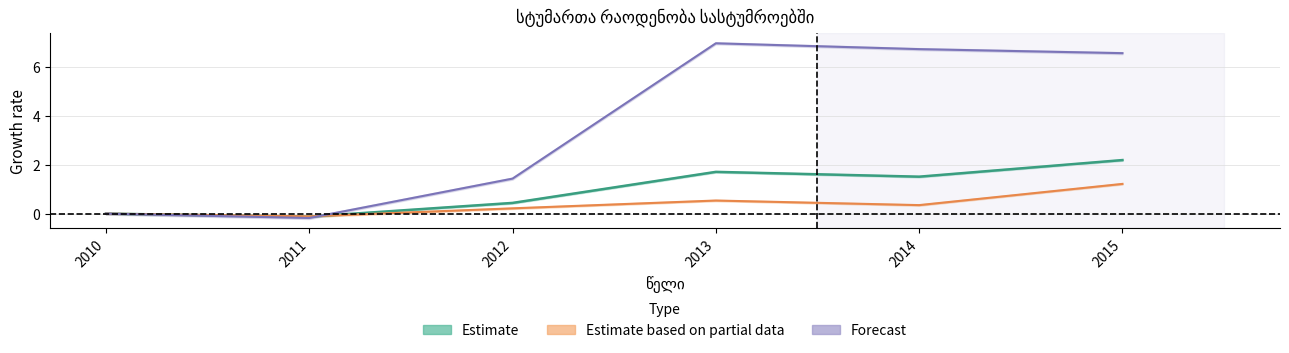

How many data points in სულ are less than 1?

3